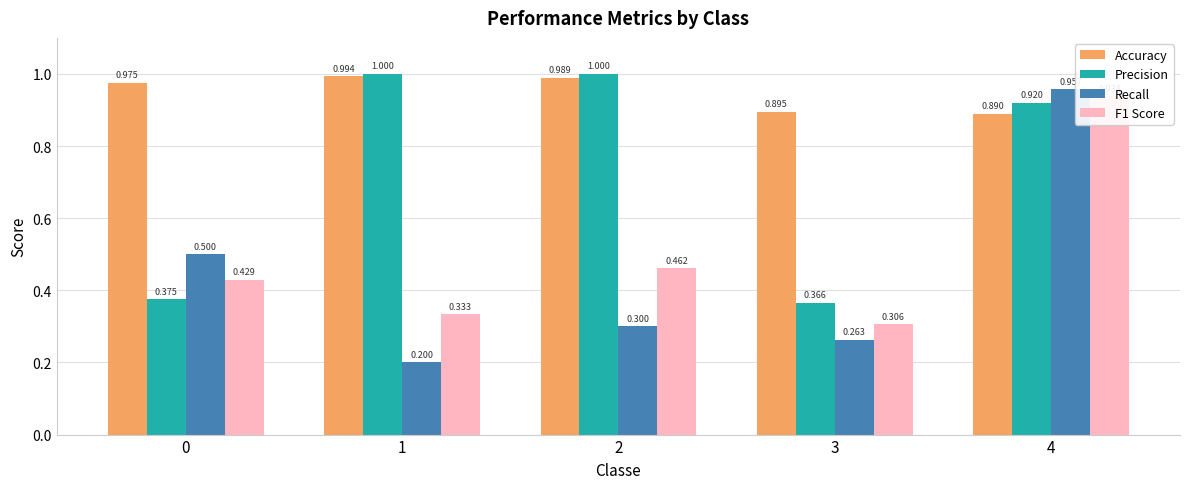

At which category is the sum across all series the highest?

4